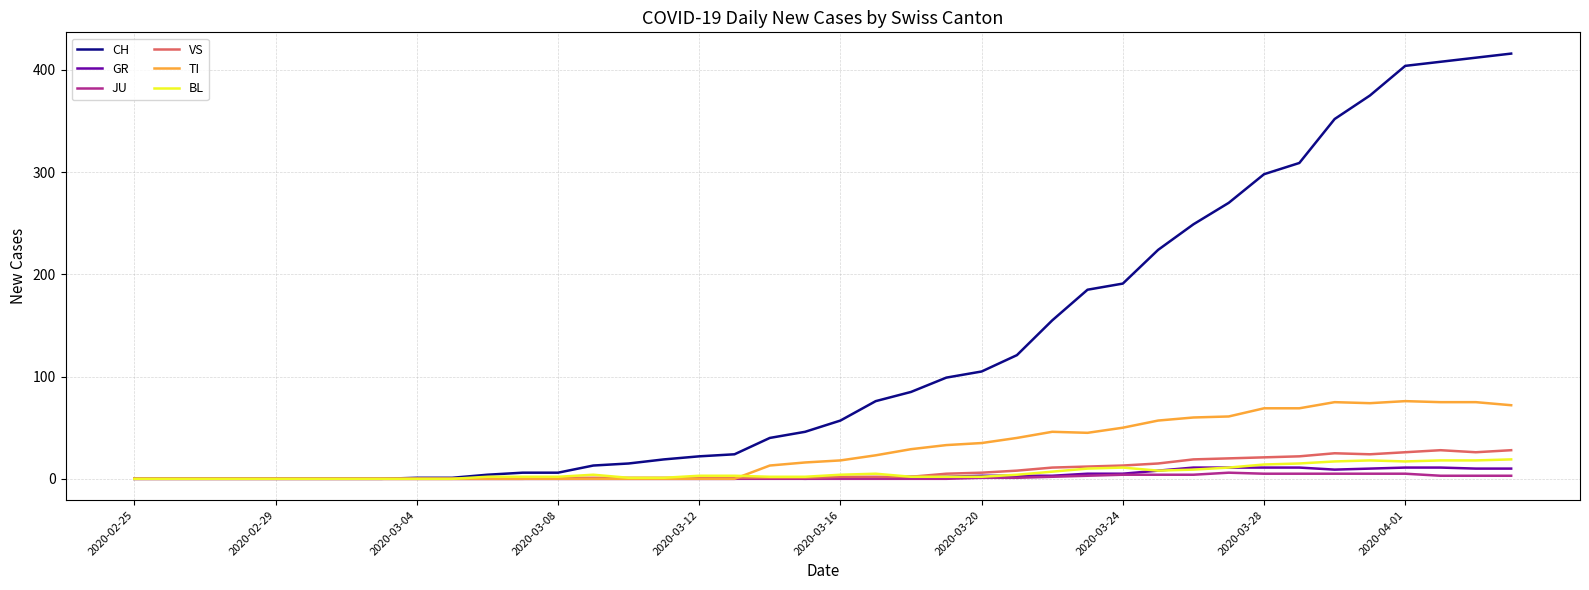

Which series has the largest total across all categories?

CH